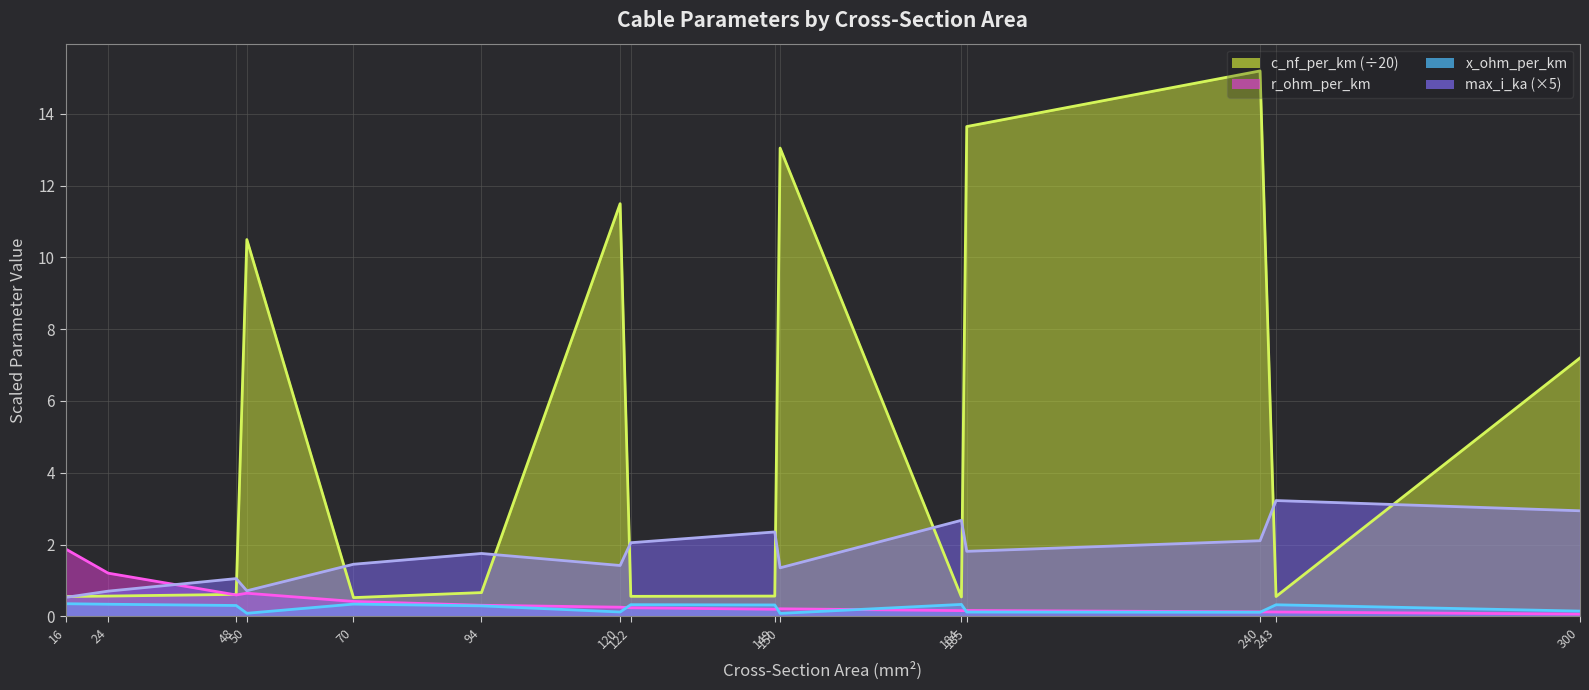

How many interior local peaks does the x_ohm_per_km series have?

4